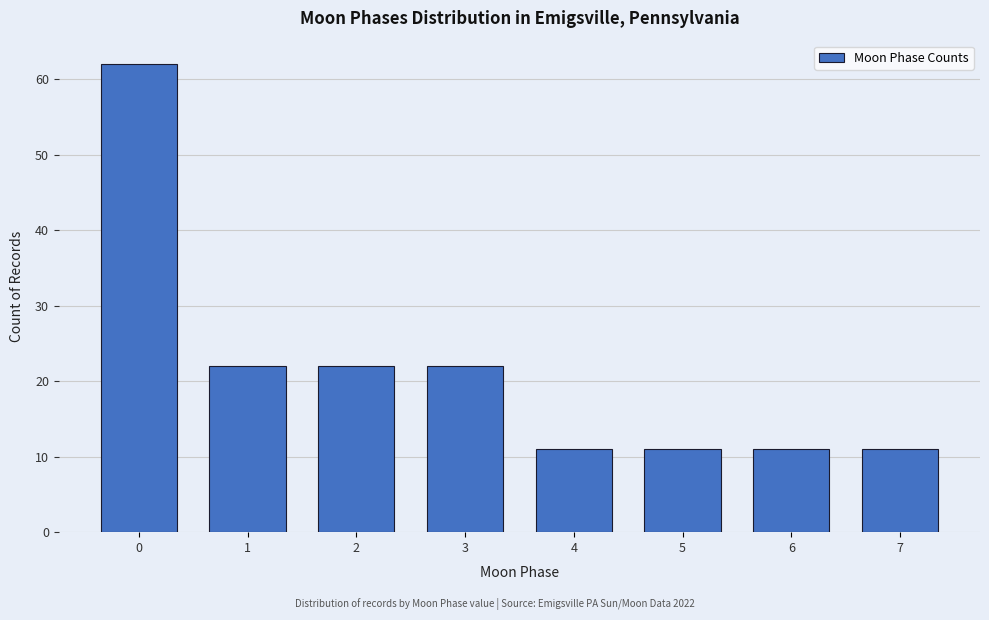

Reading left to right, what are all the values shown in this chart?

0=62	1=22	2=22	3=22	4=11	5=11	6=11	7=11